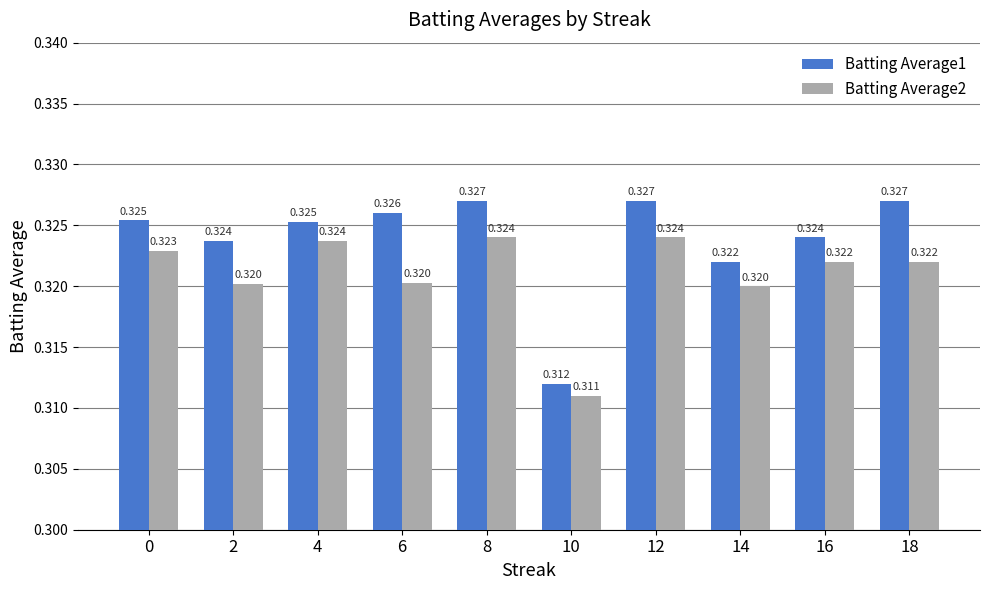

Rank the series by their average value, from highest to lowest.

Batting Average1, Batting Average2